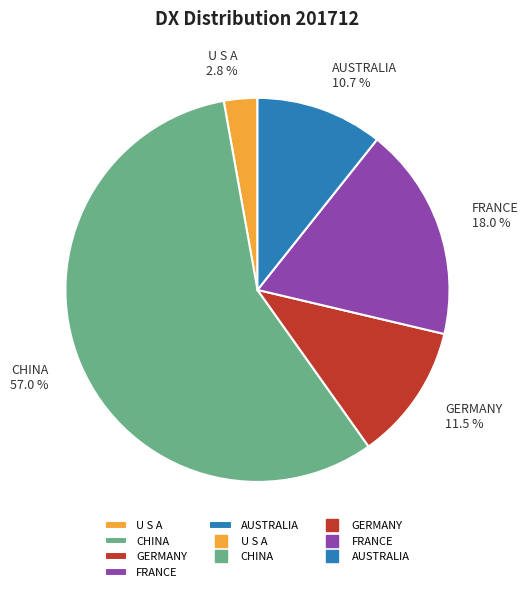

What is the majority slice?

CHINA